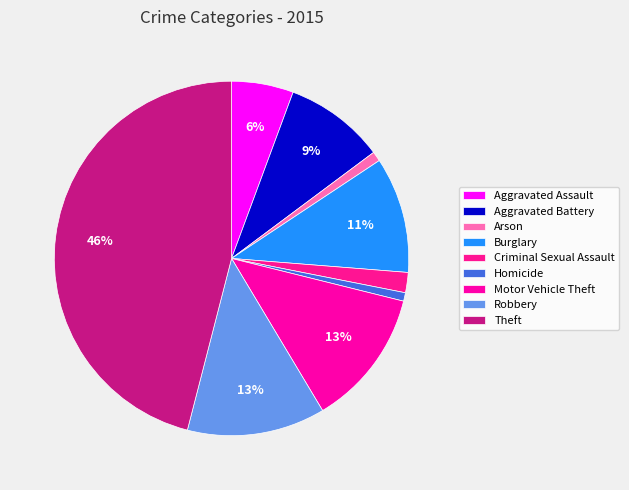

Rank the categories by value from highest to lowest.

Theft, Robbery, Motor Vehicle Theft, Burglary, Aggravated Battery, Aggravated Assault, Criminal Sexual Assault, Arson, Homicide